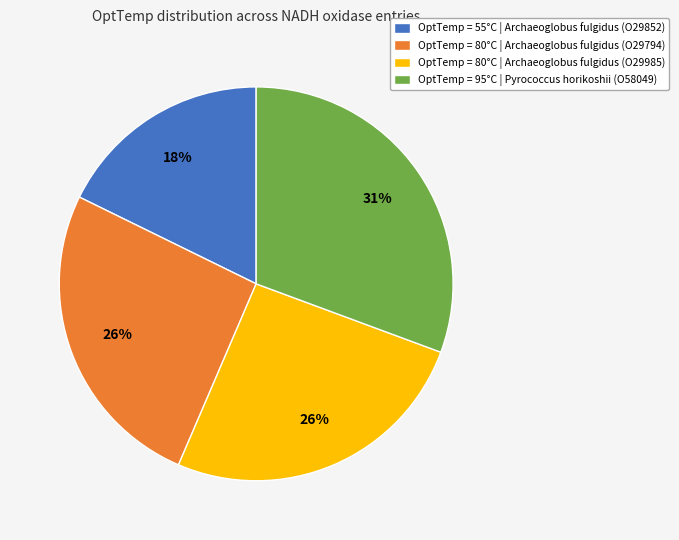

How many slices are in this pie chart?

4